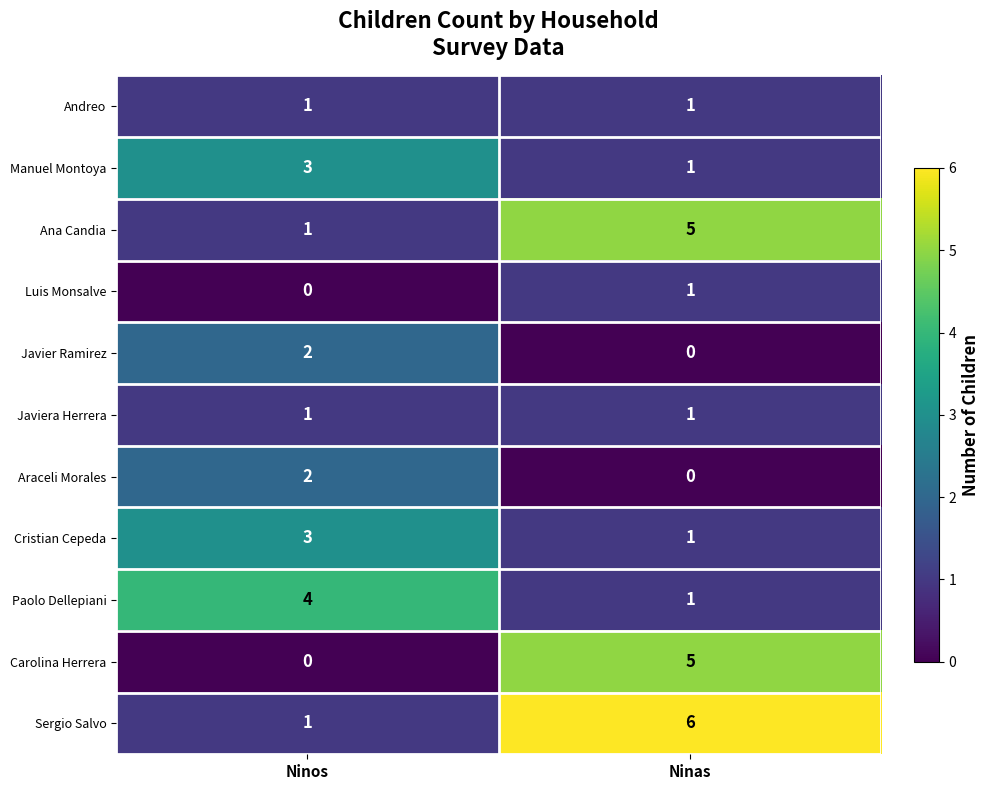

The Manuel Montoya series shows 0 at Ninas. True or false?

False